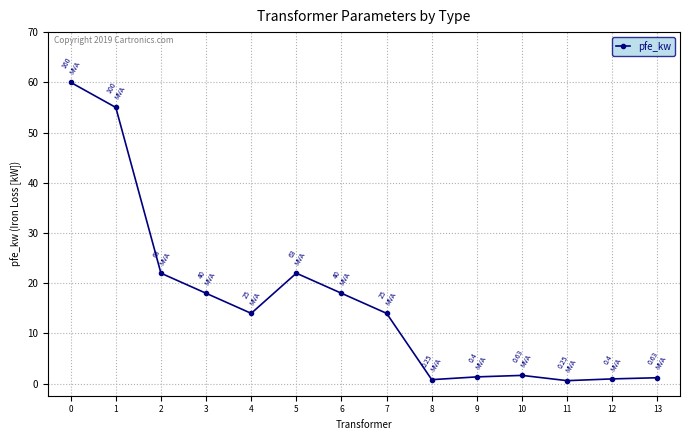

What is the change in value from 0 to 1?

-5.0